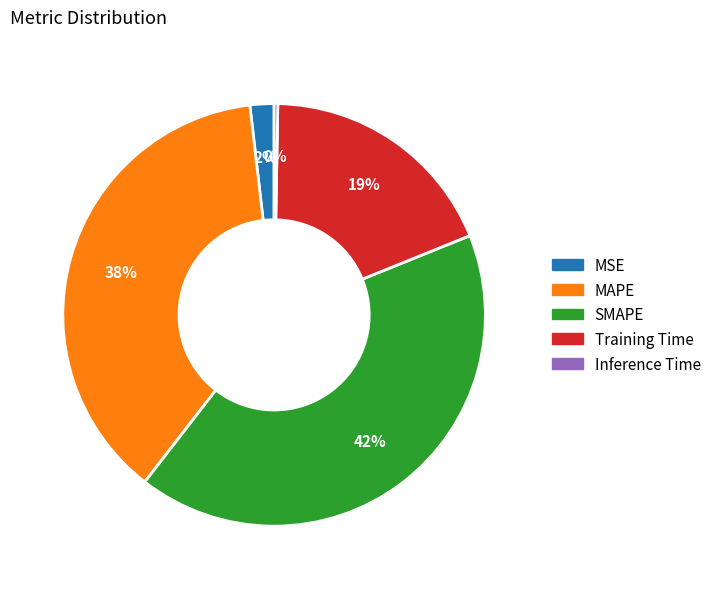

How many segments does this pie chart have?

5